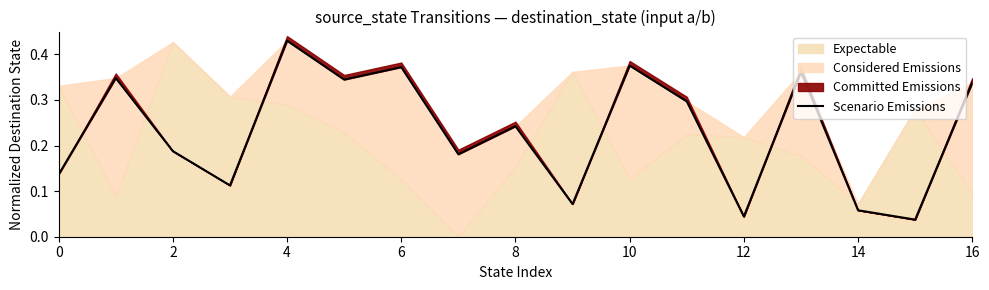

How many interior local peaks (higher than both neighbors) does the data have?

6